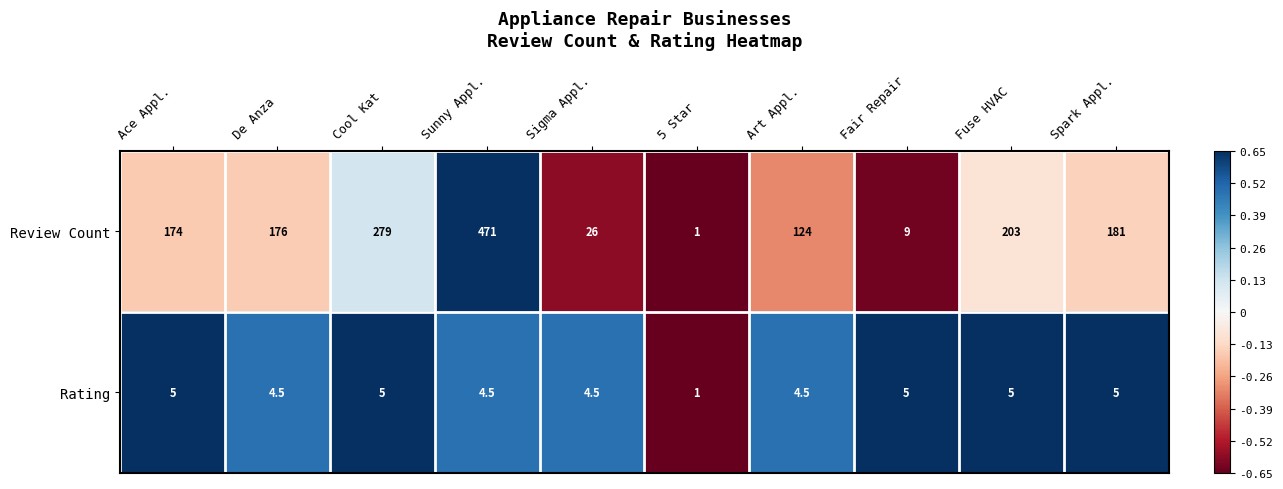

What is the difference between the maximum and minimum values in the Rating series?

4.0